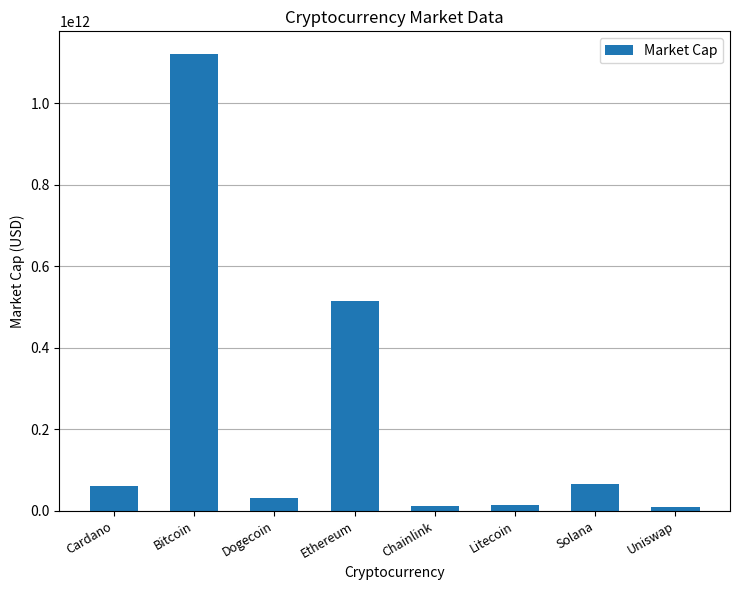

Between Ethereum and Bitcoin, which is larger?

Bitcoin